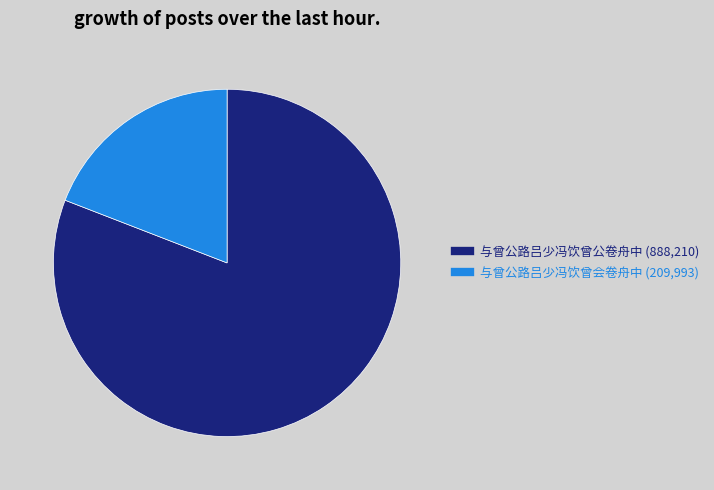

True or false: 与曾公路吕少冯饮曾公卷舟中 accounts for 66% of the total.

False